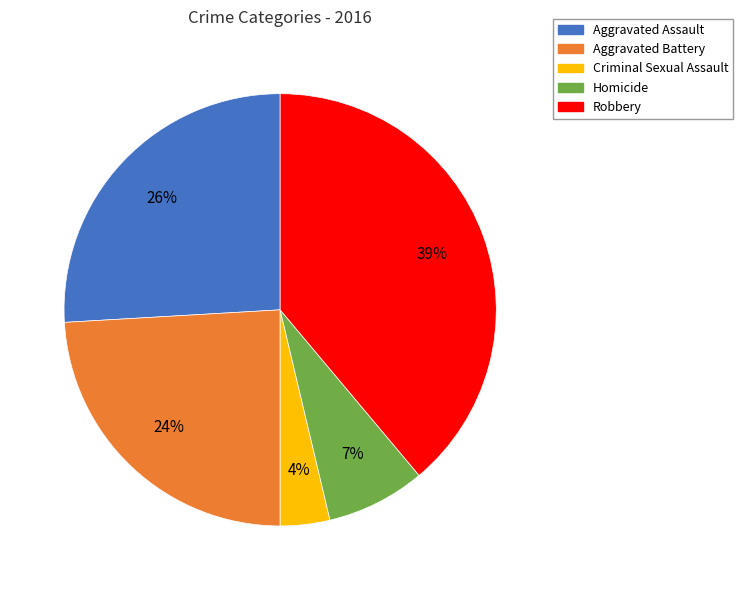

Which slice is the largest?

Robbery